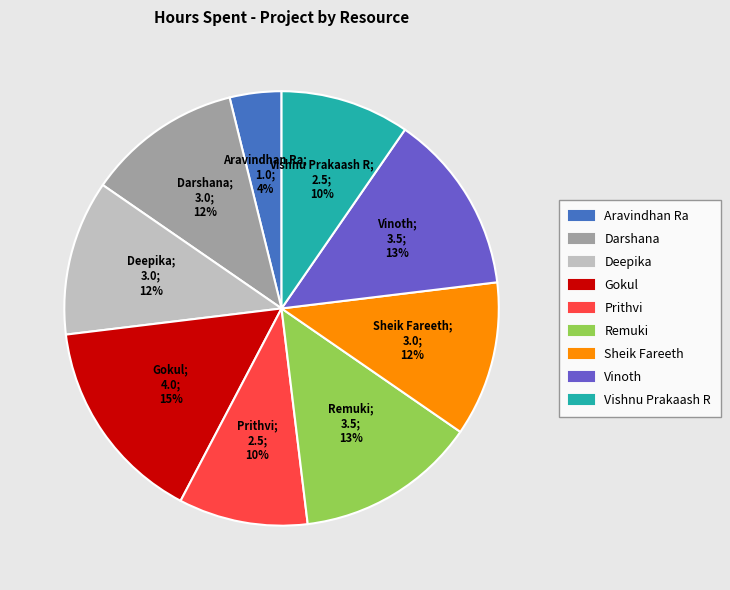

What is the largest slice in the pie chart?

Gokul